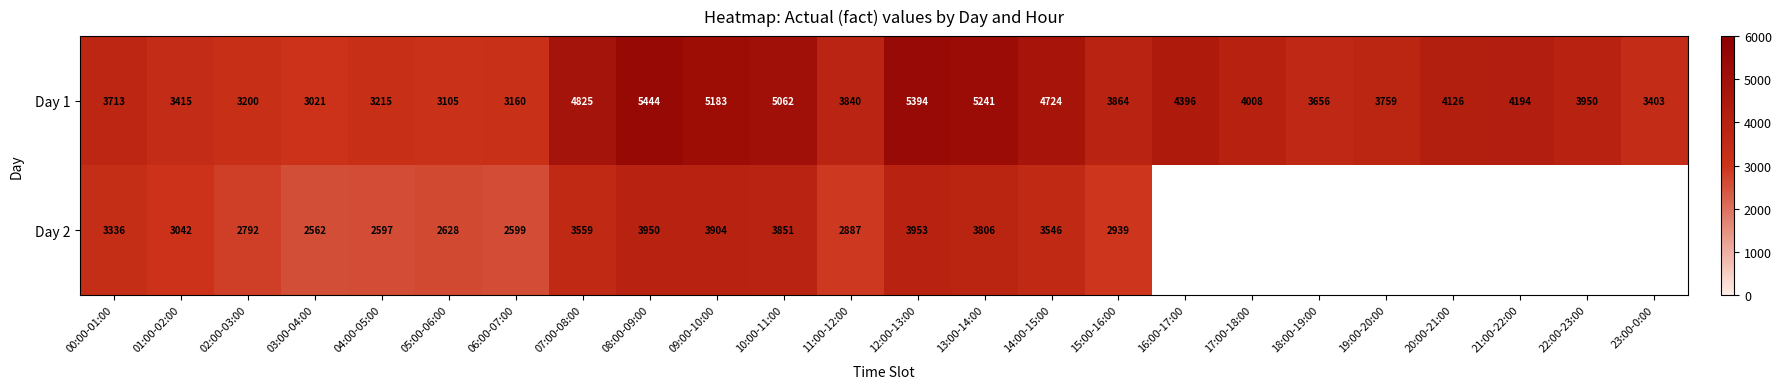

List the labels in order of Day 1 value, largest first.

08:00-09:00, 12:00-13:00, 13:00-14:00, 09:00-10:00, 10:00-11:00, 07:00-08:00, 14:00-15:00, 16:00-17:00, 21:00-22:00, 20:00-21:00, 17:00-18:00, 22:00-23:00, 15:00-16:00, 11:00-12:00, 19:00-20:00, 00:00-01:00, 18:00-19:00, 01:00-02:00, 23:00-0:00, 04:00-05:00, 02:00-03:00, 06:00-07:00, 05:00-06:00, 03:00-04:00